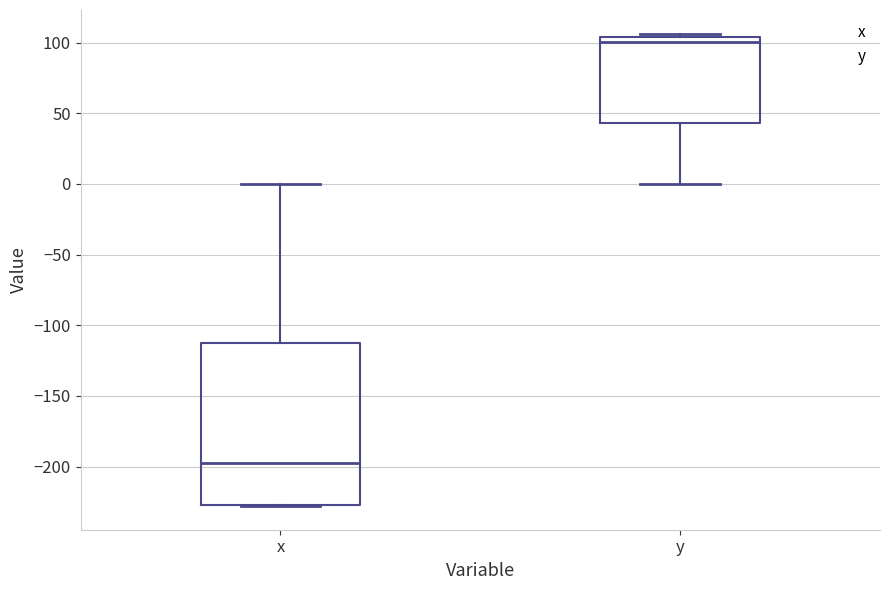

Reading left to right, read every box against the y-axis: the position of its median line, the range the box covers, and the ends of its whiskers. The values are not printed on the chart, so give them approximately, as read against the axis.

x: median -195, box -225 to -115, whiskers -230 to 0
y: median 100, box 45 to 105, whiskers 0 to 105 (just above the box's upper edge)